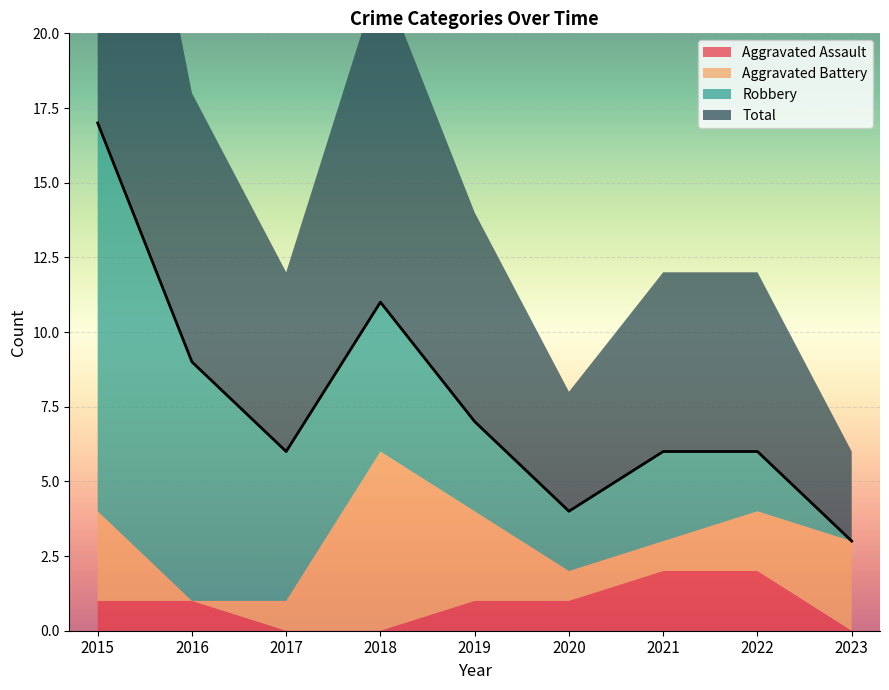

True or false: Total and Aggravated Battery cross at least once.

False